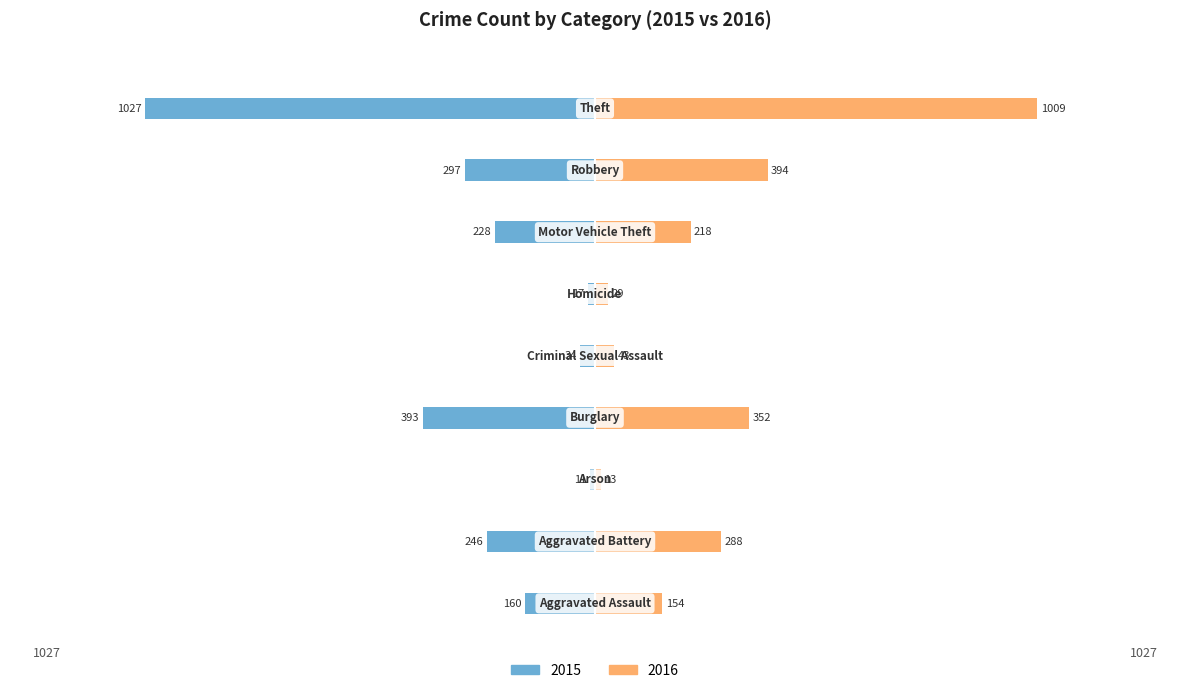

What is the average value of the 2015 series?

-268